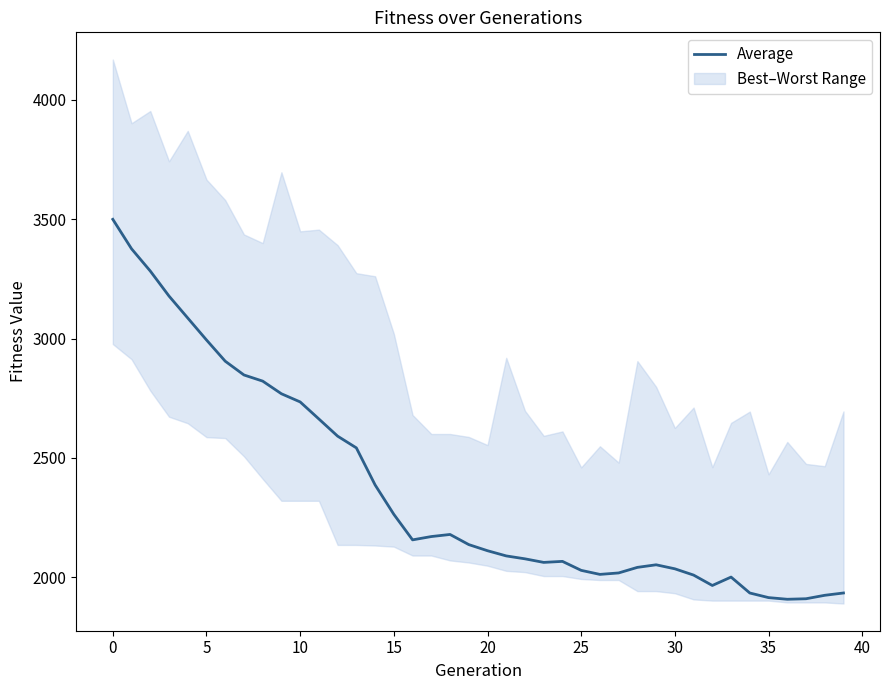

At which category does the data reach its first local peak?

18